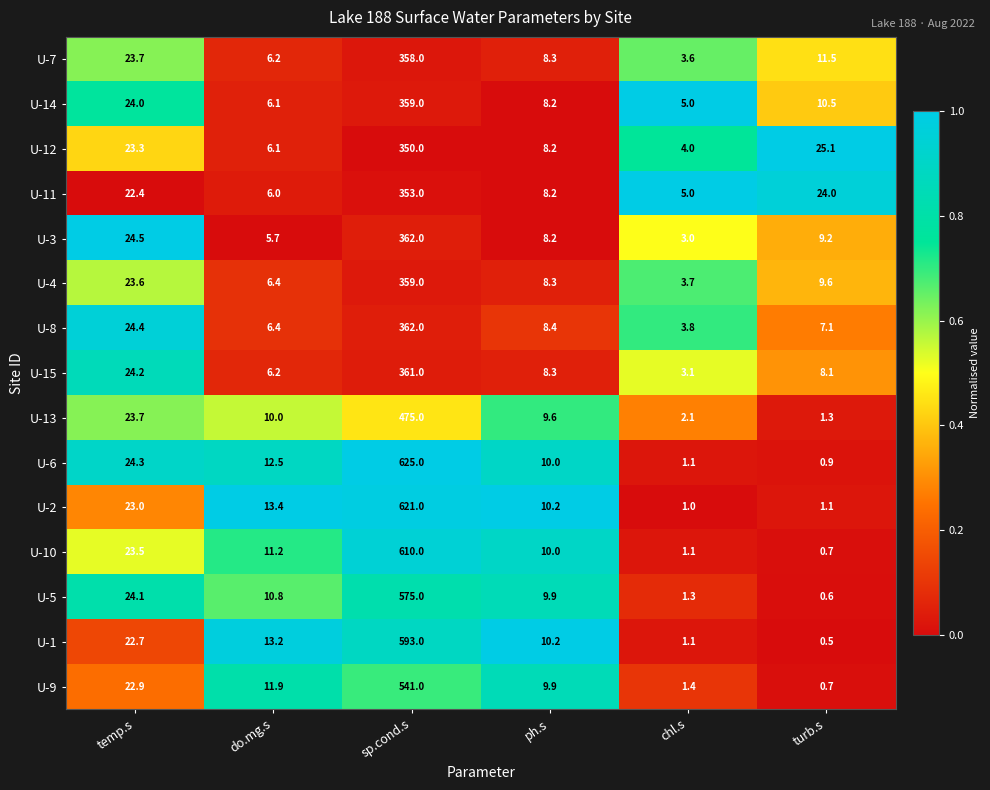

At which category is the sum across all series the highest?

sp.cond.s